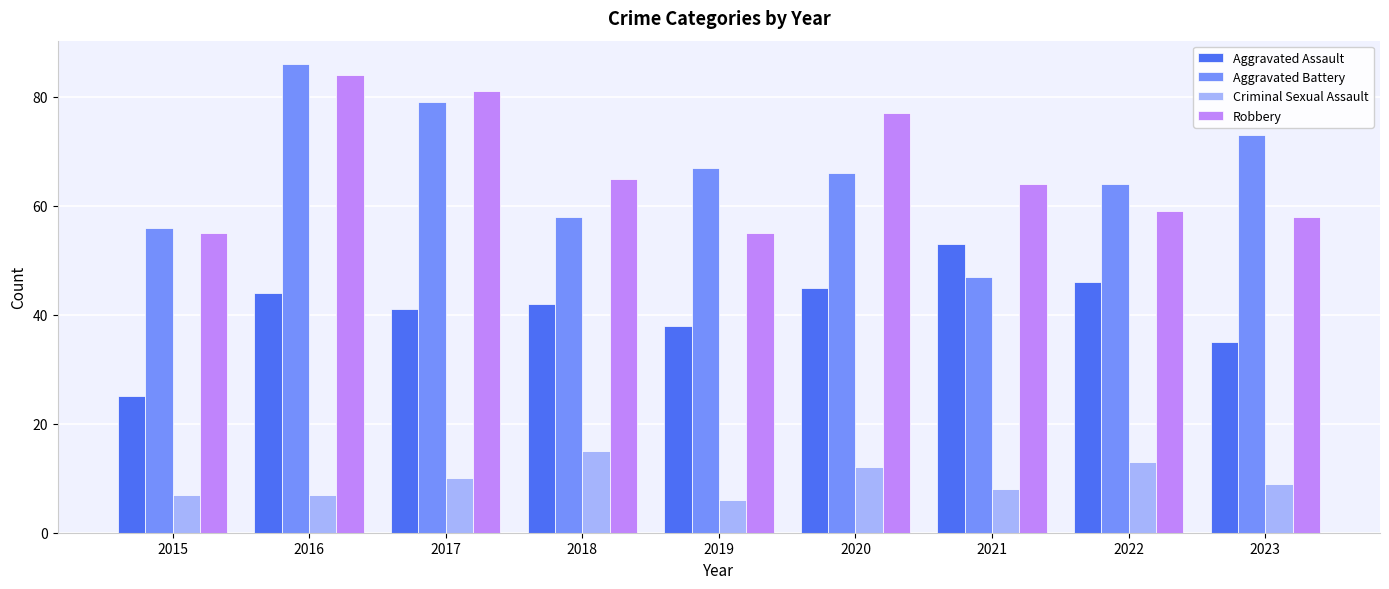

What are all the series names shown in the legend?

Aggravated Assault, Aggravated Battery, Criminal Sexual Assault, Robbery